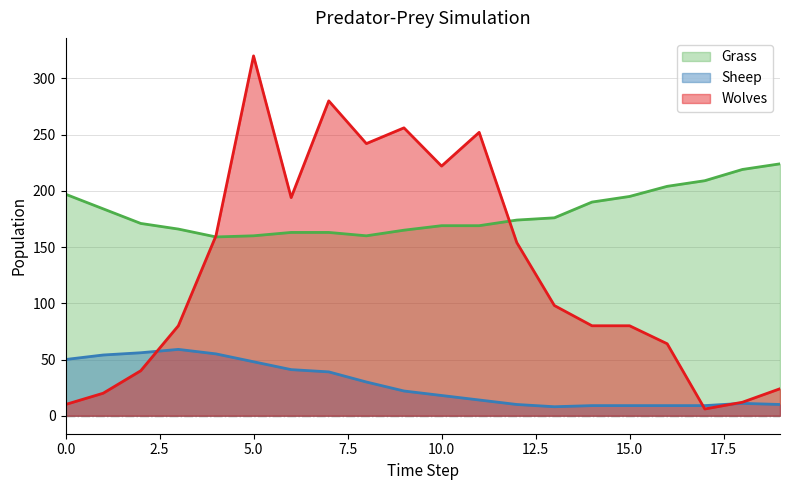

True or false: Grass and Sheep intersect in this chart.

False